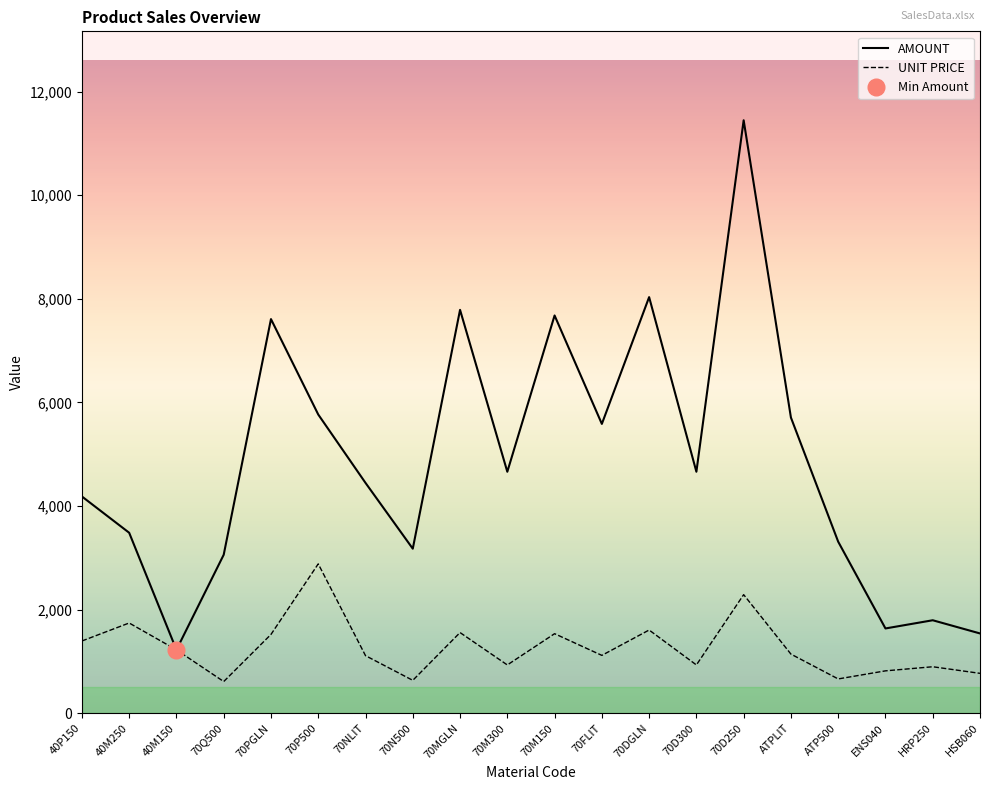

True or false: UNIT PRICE has more than 0 interior local peaks.

True